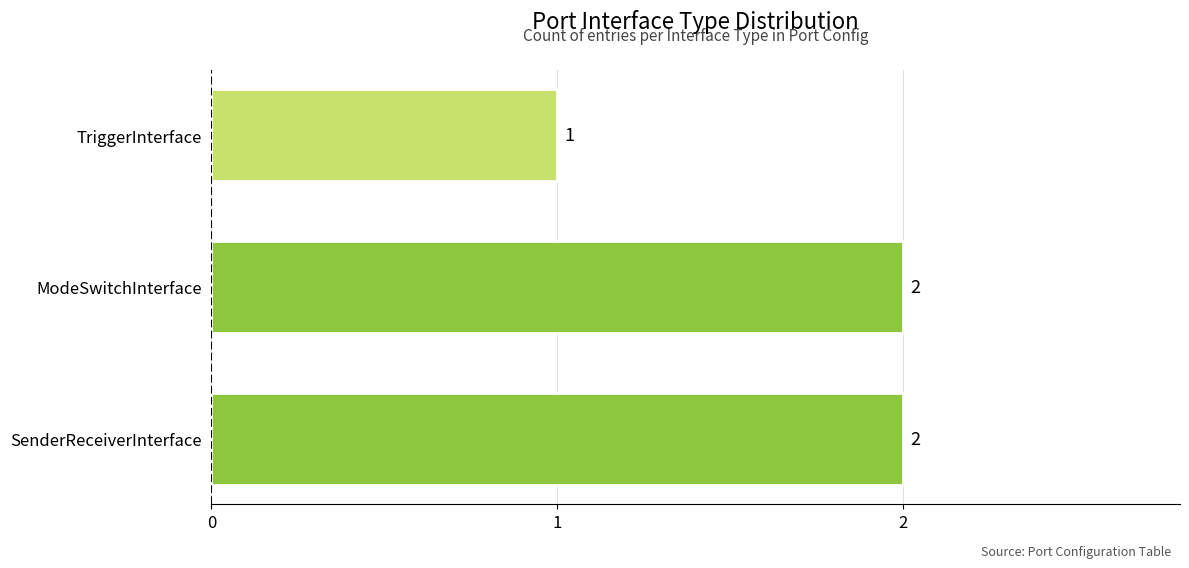

What is the greatest value displayed?

2